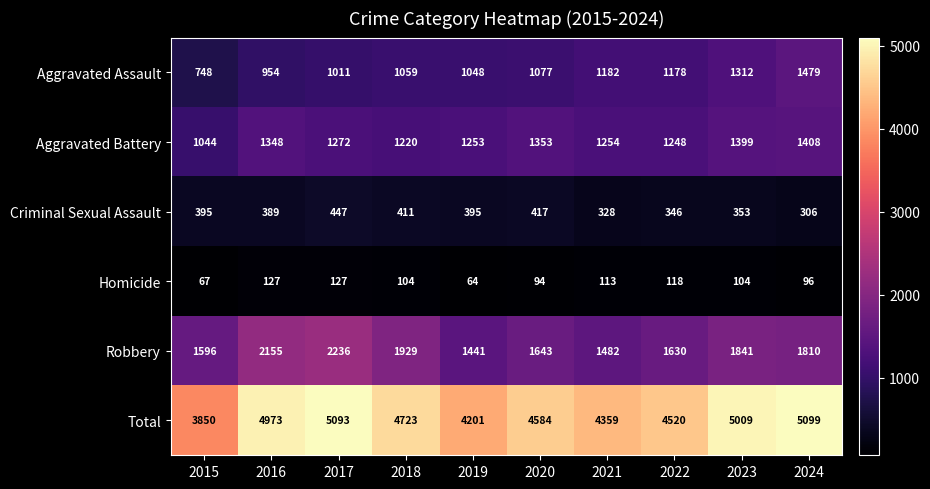

Which series has the largest range (max minus min)?

Total